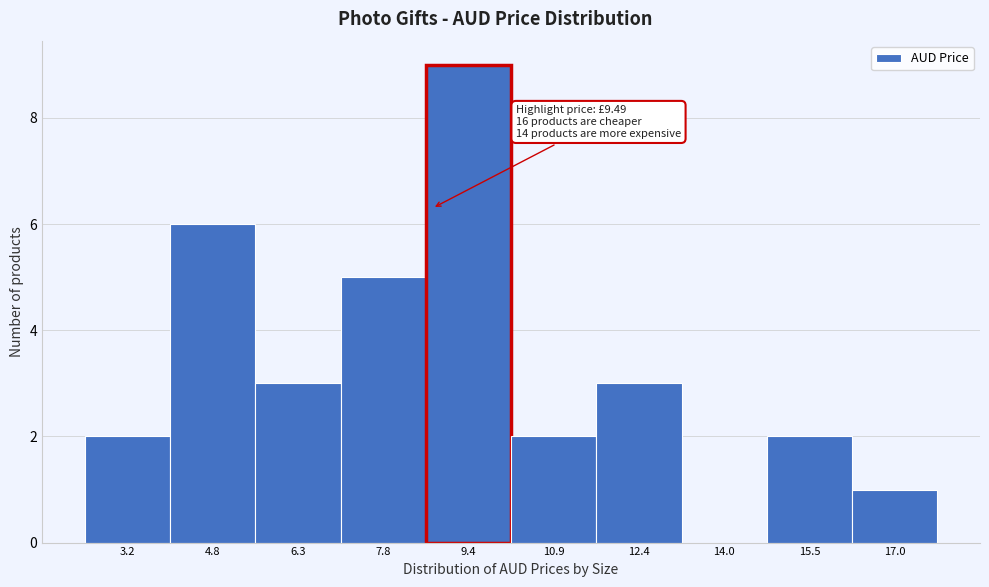

Reading right to left, transcribe all the data shown in this chart.

17.0=1	15.5=2	14.0=0	12.4=3	10.9=2	9.4=9	7.8=5	6.3=3	4.8=6	3.2=2